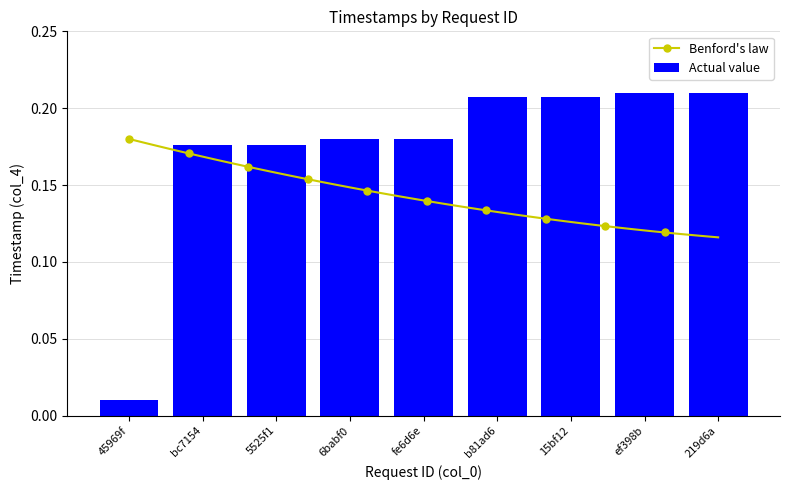

Is it true that the value at fe6d6e is 0.1?

False